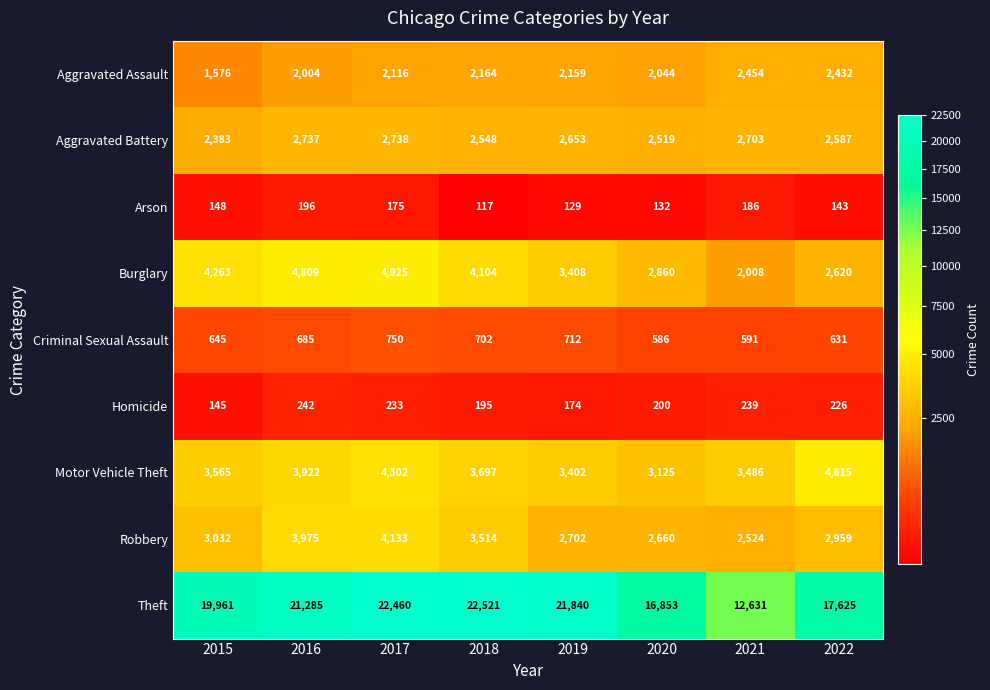

What is the sum of all Aggravated Battery values?

20868